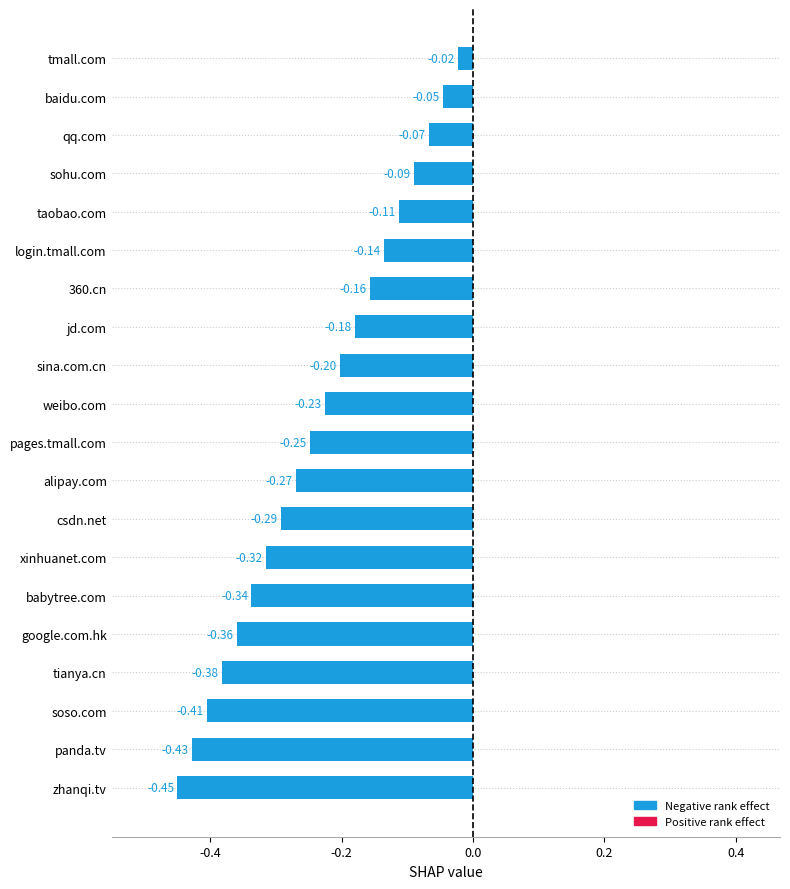

Between babytree.com and login.tmall.com, which is larger?

login.tmall.com